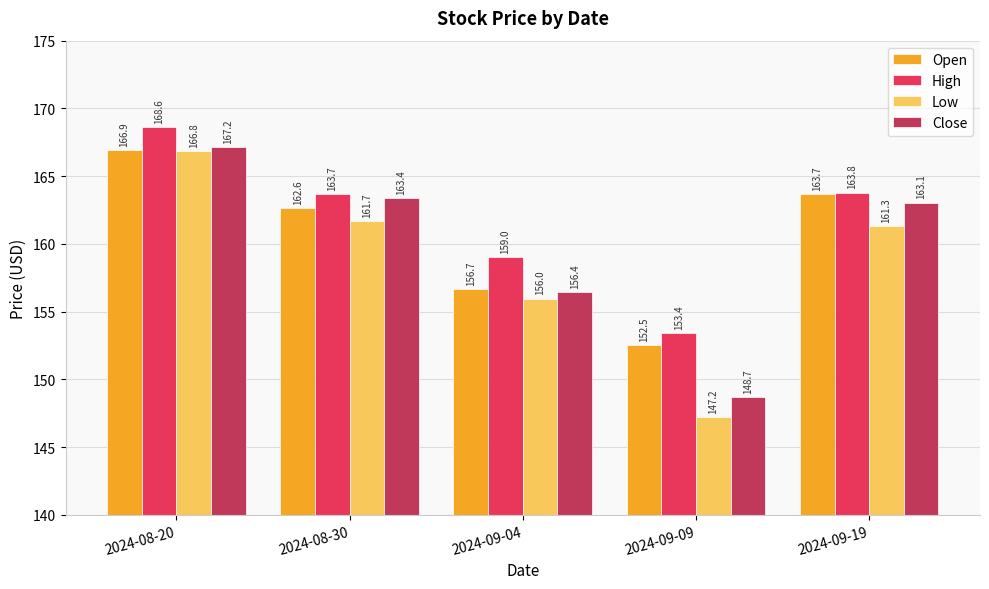

What is the sum of all High values?

808.5